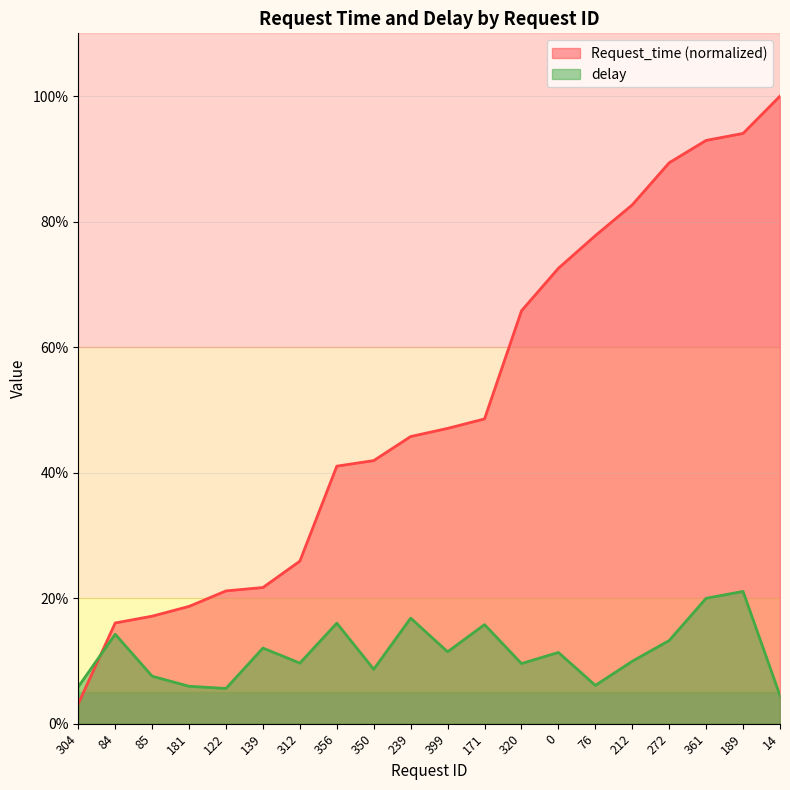

After their last crossing, which series has the higher values: delay or Request_time?

Request_time